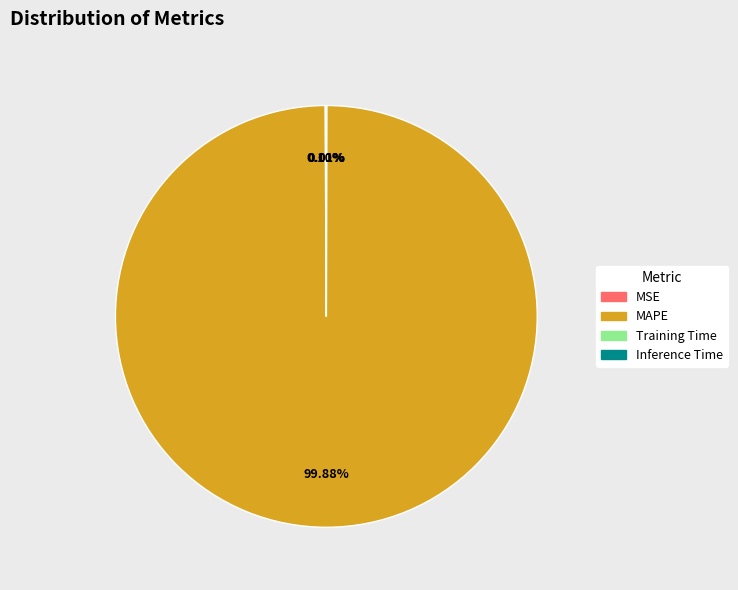

Which slice is the largest?

MAPE